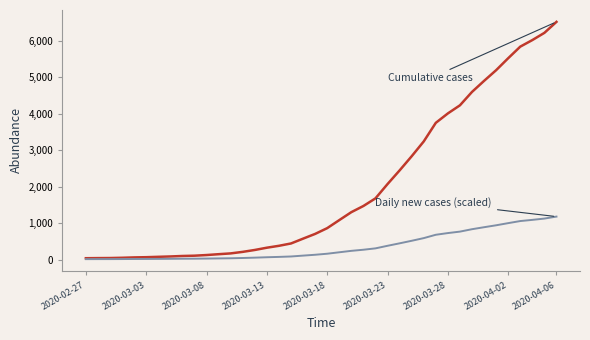

How many lines are shown in the chart?

2